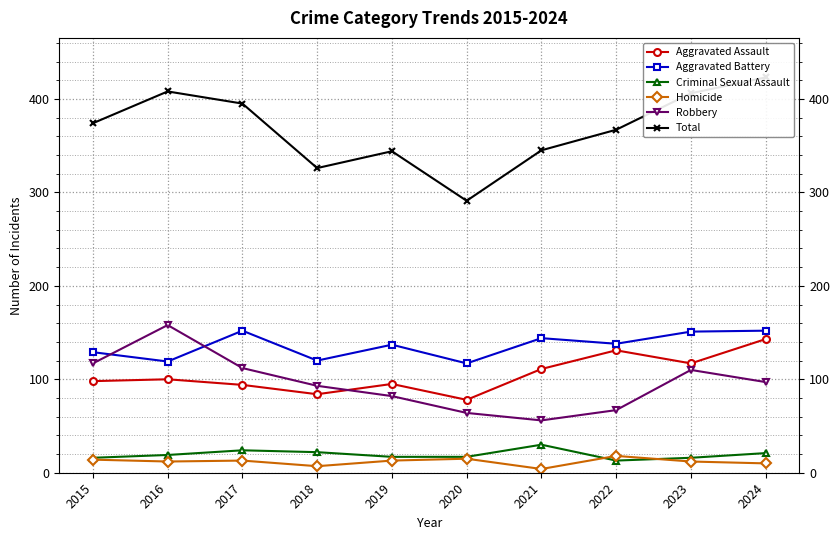

What is the maximum value for Total?

423